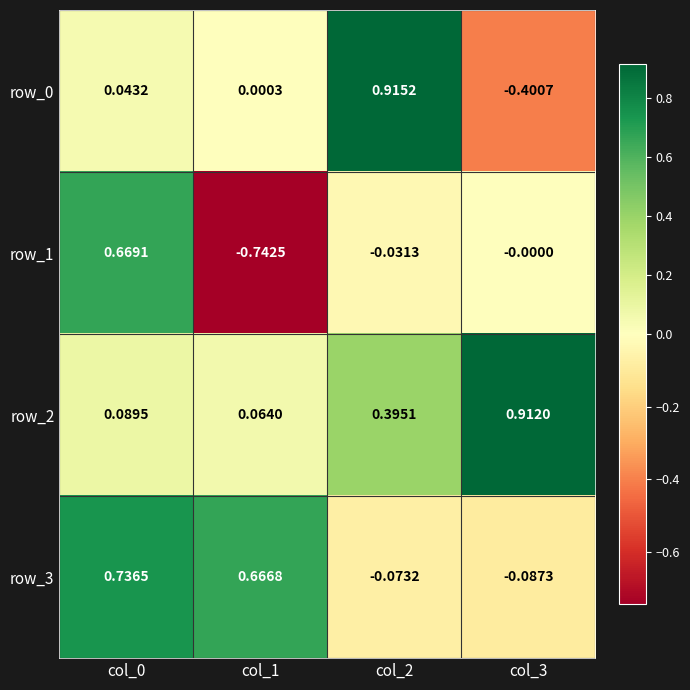

At which label is row_0 closest to 0?

col_1